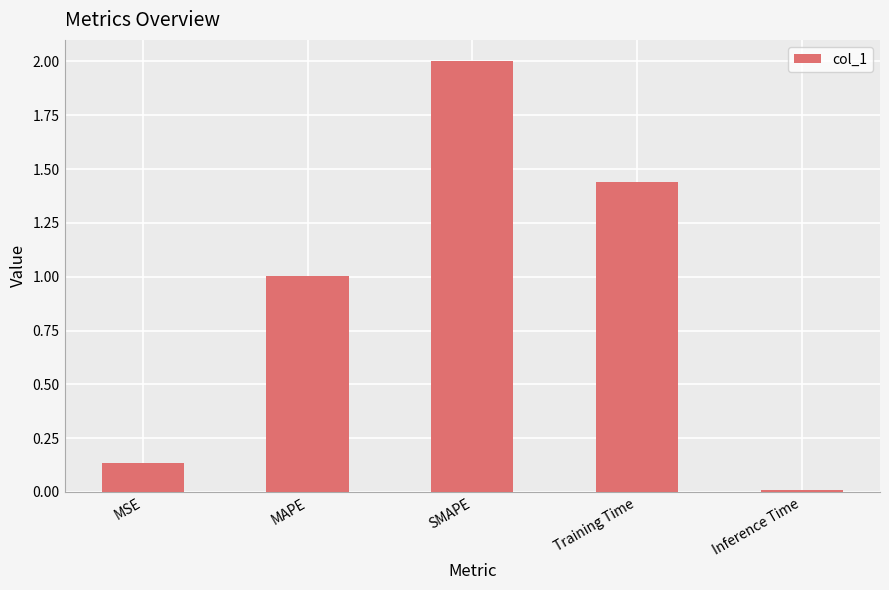

Is it true that the value at SMAPE is 2.0?

True